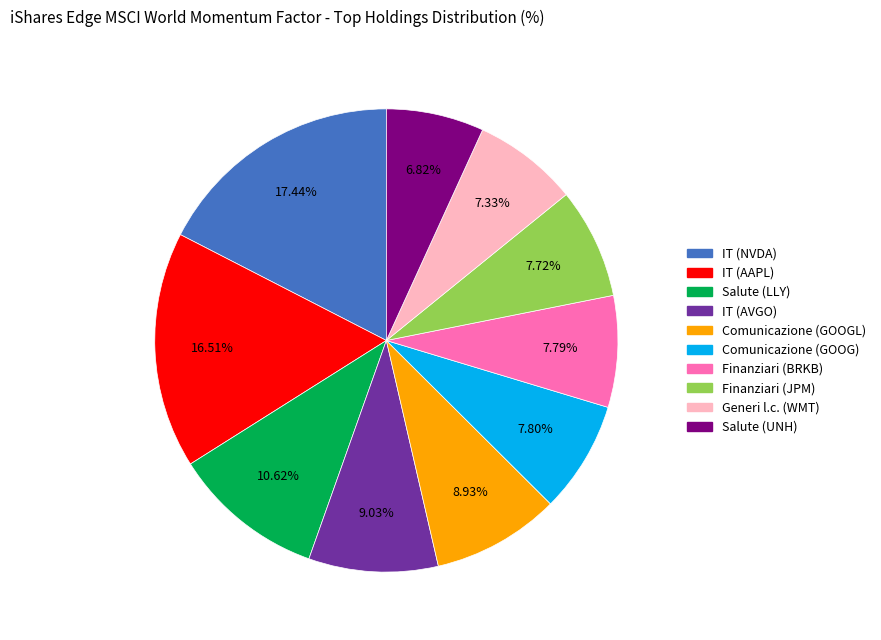

Does any single category account for the majority?

No